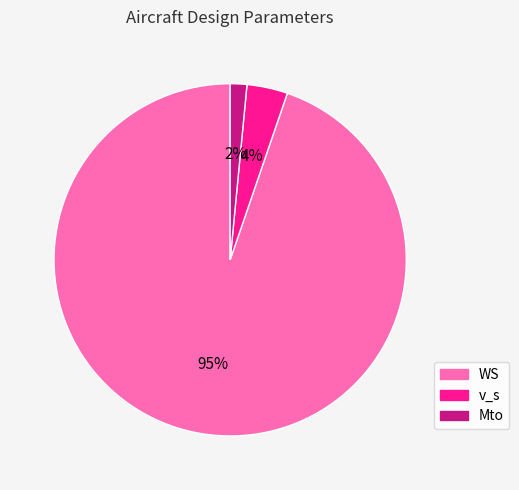

To the nearest percent, what is the average slice percentage?

33%